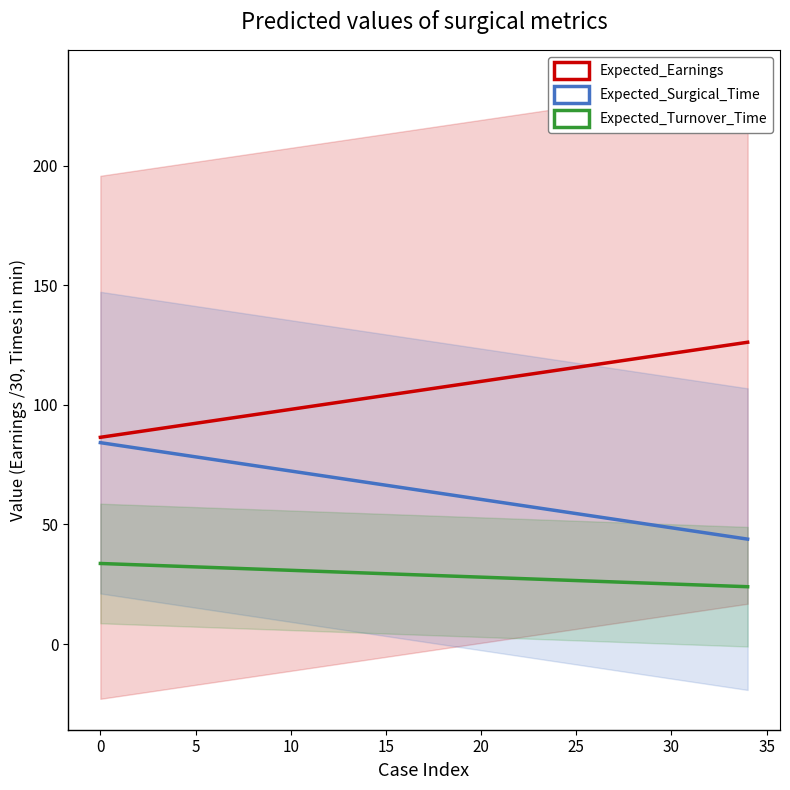

How many data points does each series have?

35